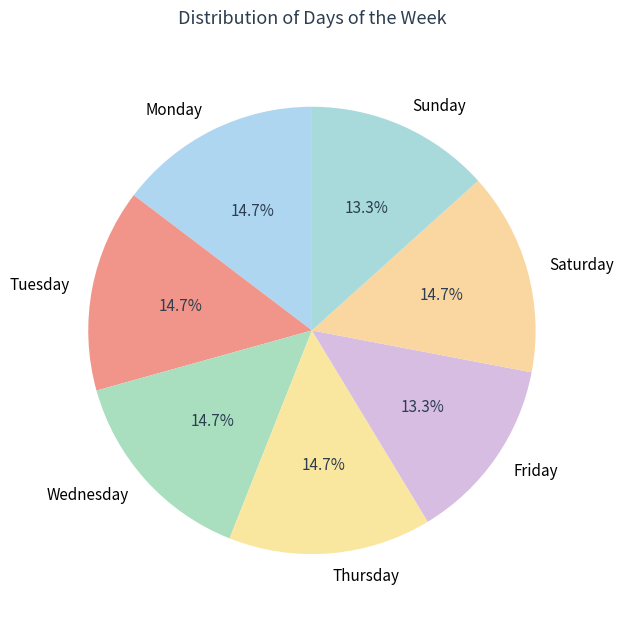

What is the ratio of the value at Sunday to the value at Monday?

0.9